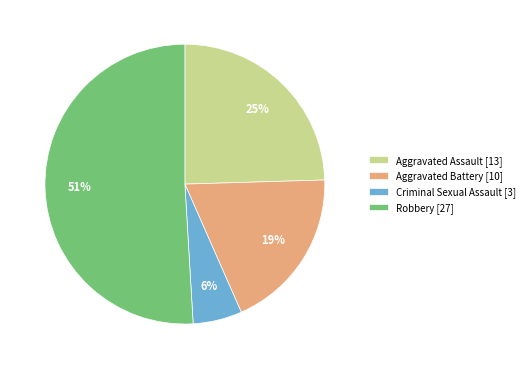

Is Robbery the majority of the pie?

Yes